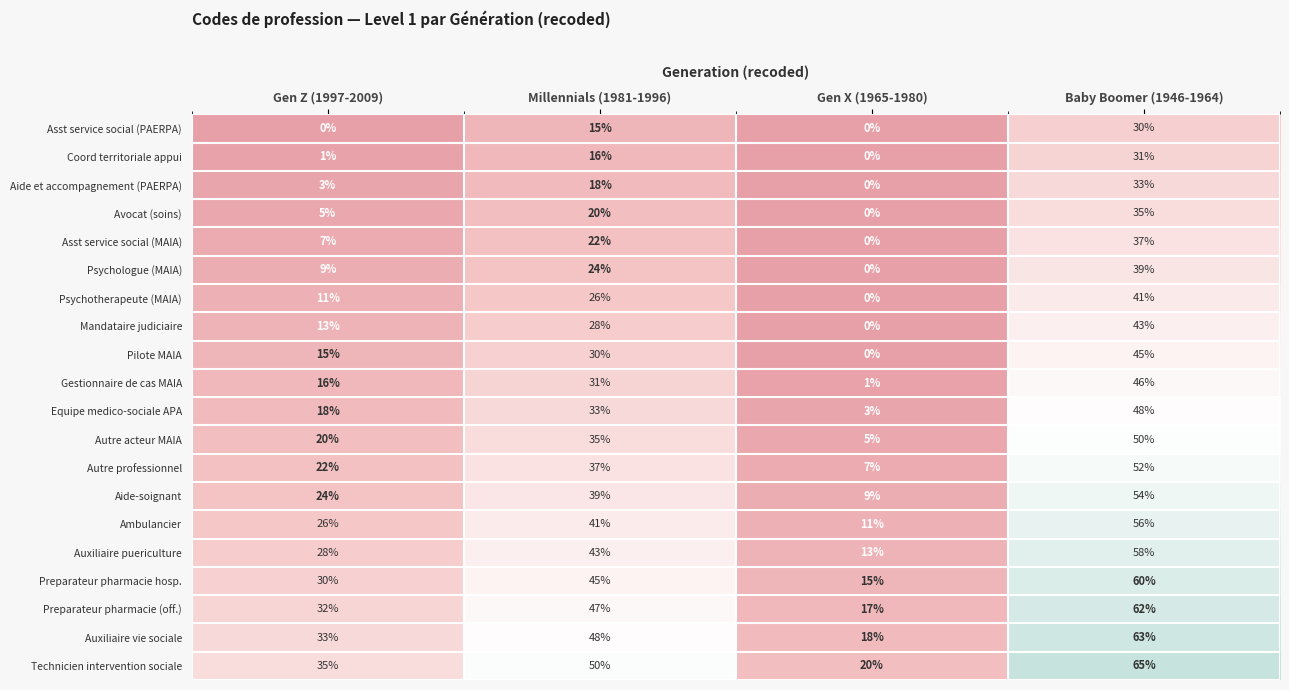

What is the spread (max minus min) of values at Gen Z (1997-2009)?

35